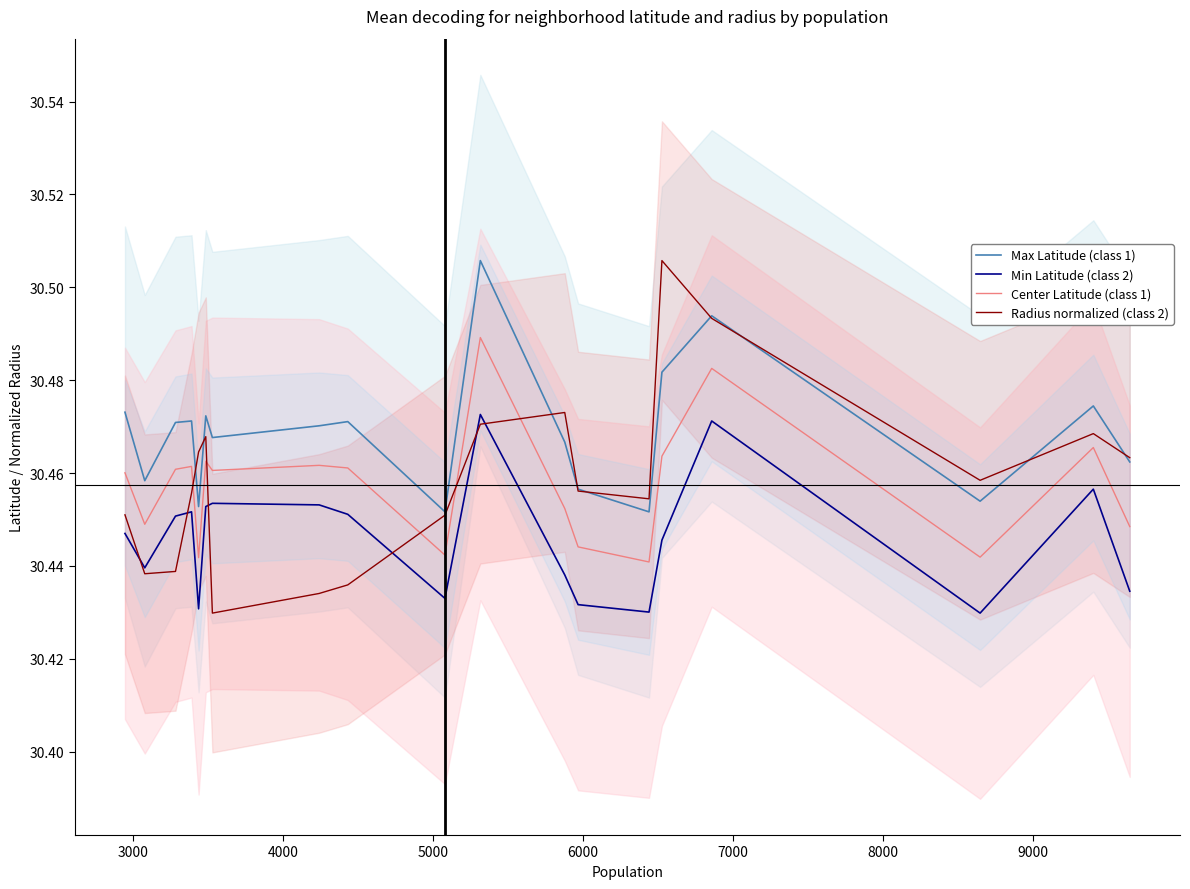

True or false: Max Latitude (class 1) and Min Latitude (class 2) intersect in this chart.

False